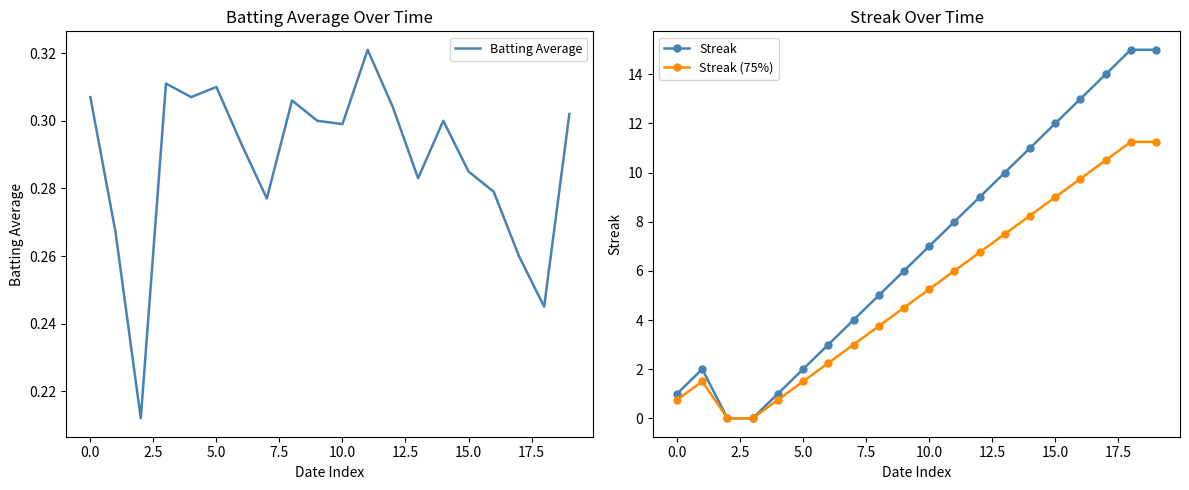

What is the label of the 15th point from the left?

14